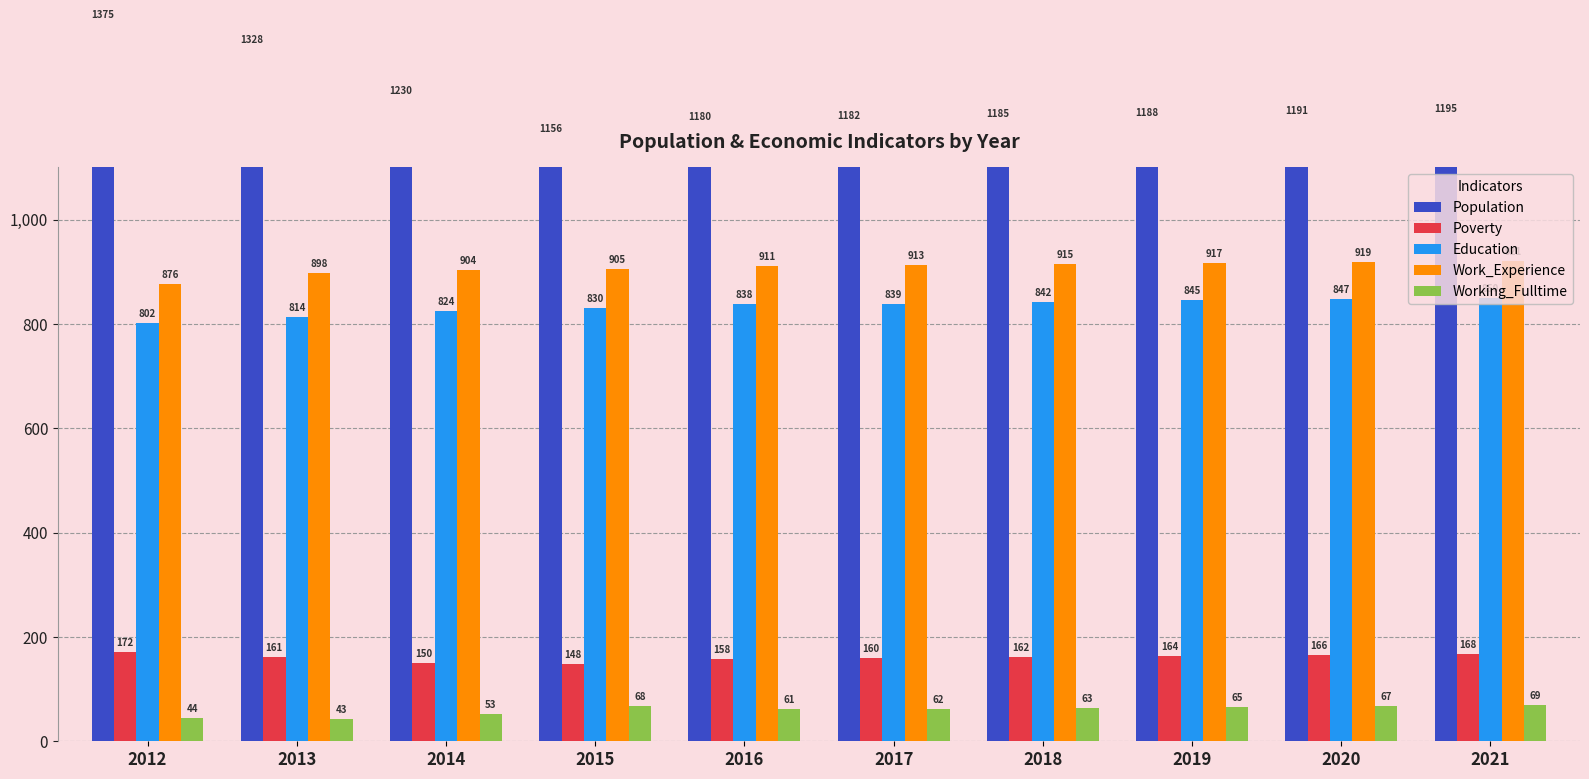

Rank the series at 2020 from highest to lowest value.

Population, Work_Experience, Education, Poverty, Working_Fulltime